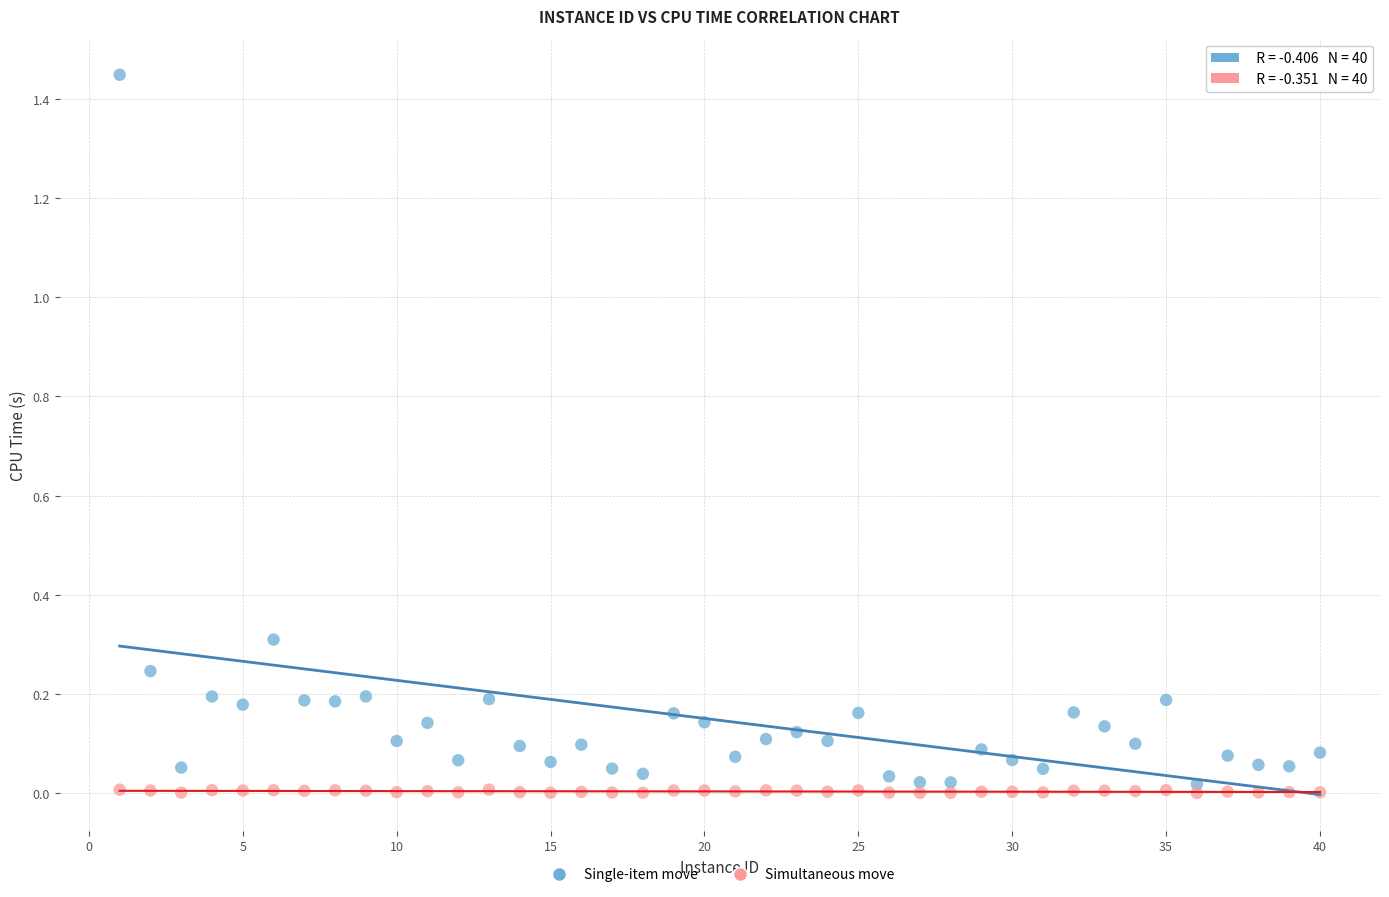

Across all data points, what is the range of X values (max minus min)?

39.0